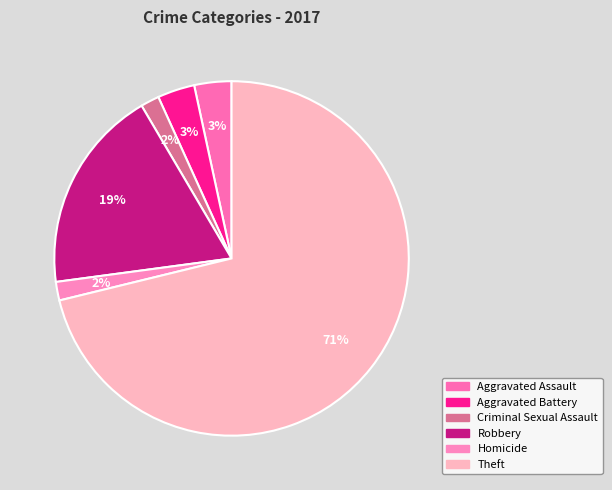

What is the change in value from Aggravated Battery to Criminal Sexual Assault?

-1